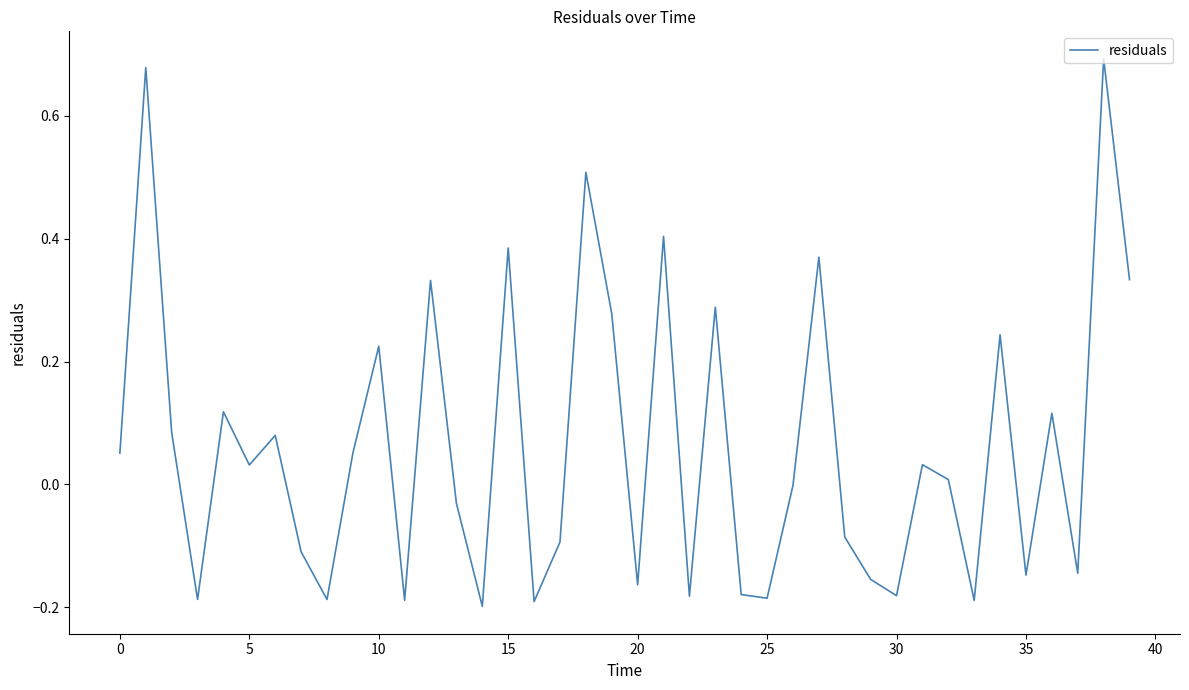

Is this an area chart (filled region under the line)?

No